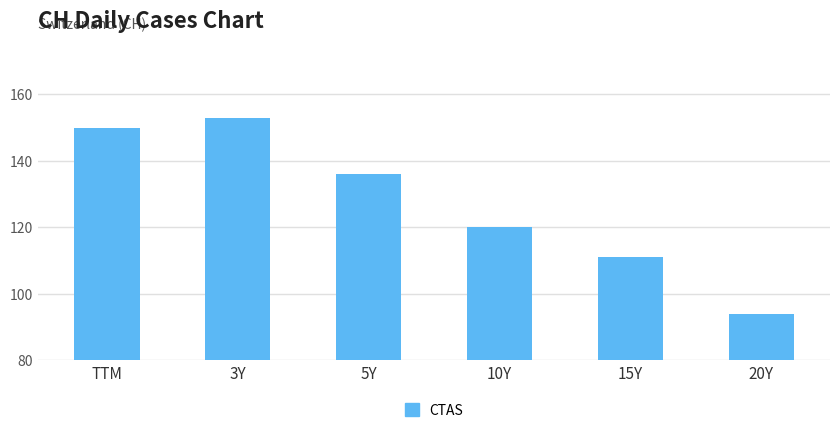

The chart shows a value of 111 at 15Y. True or false?

True